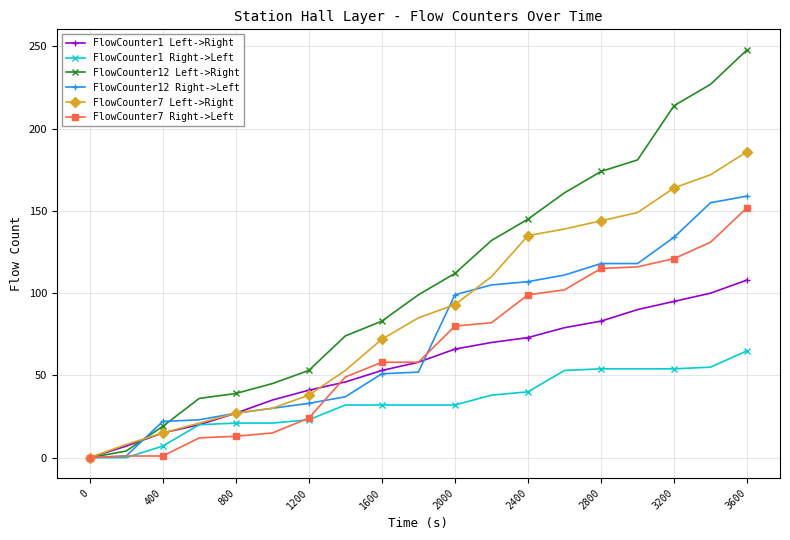

How many categories are shown in the chart?

19